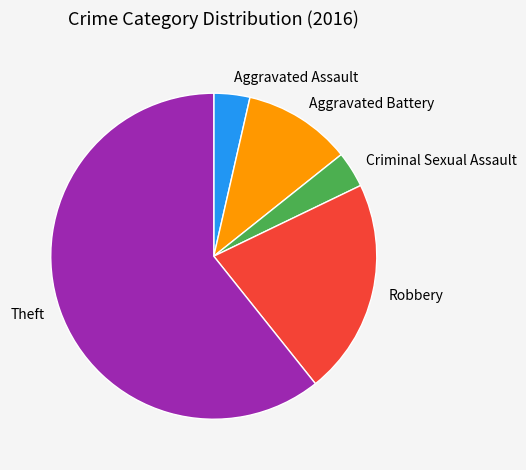

Which slice is the largest?

Theft